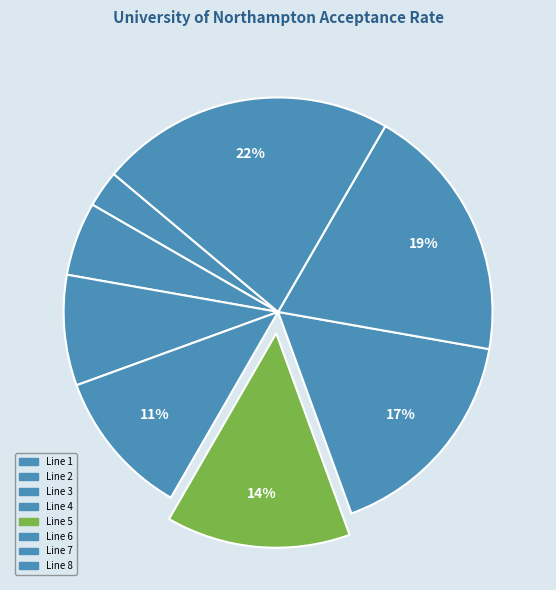

What percentage is the Line 2 slice, to the nearest percent?

6%